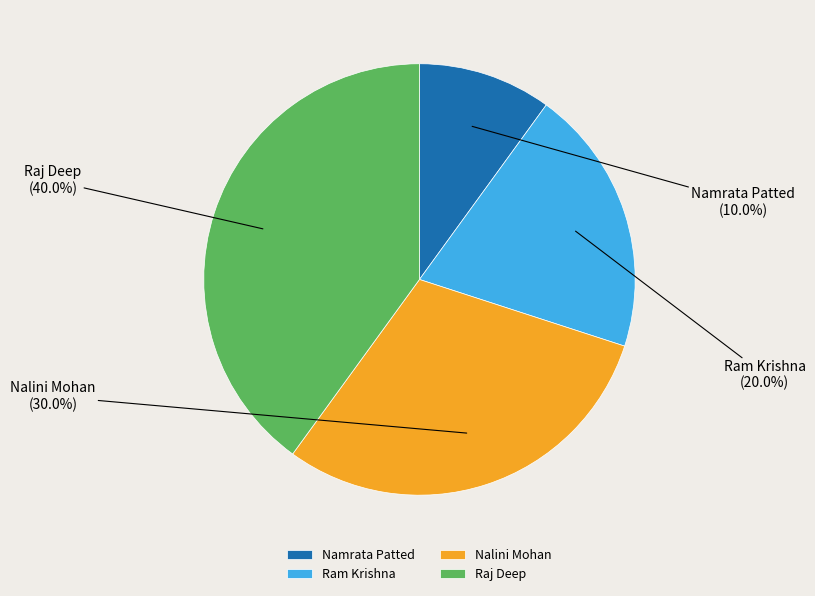

Is Nalini Mohan the majority of the pie?

No